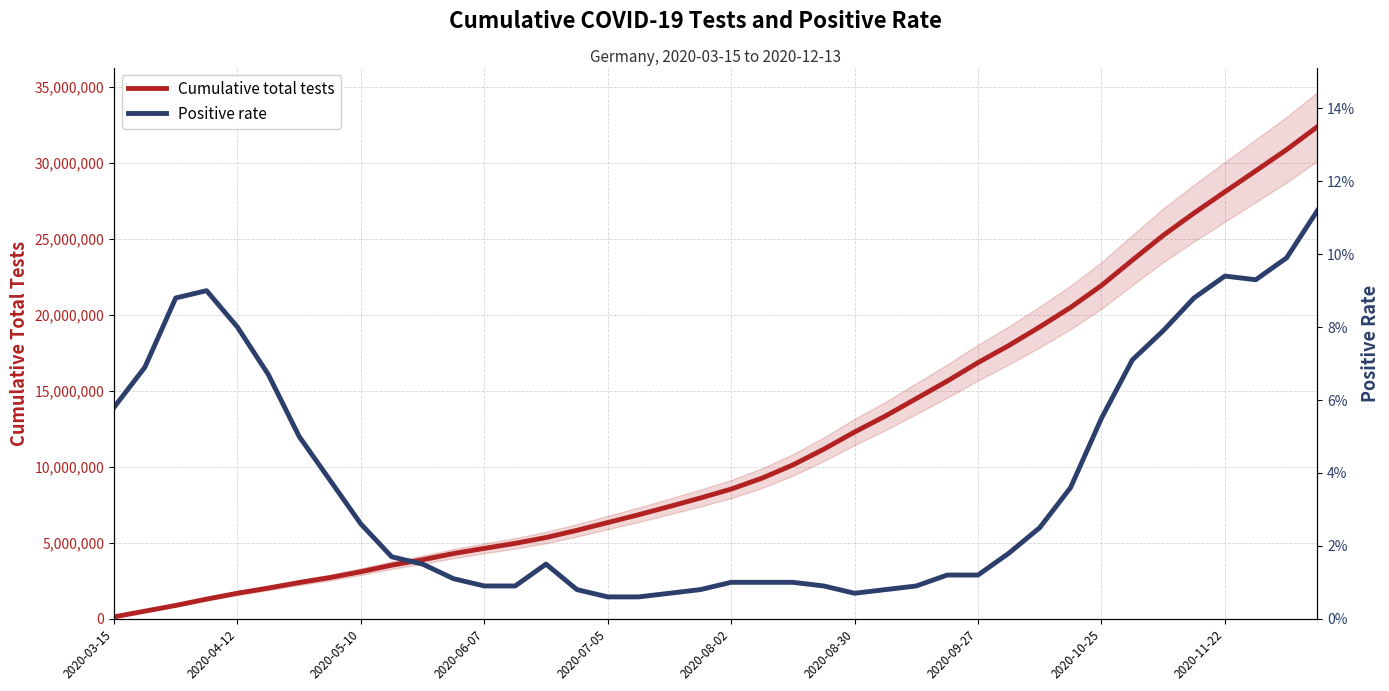

What is the total value across all series at 13?

4964837.0